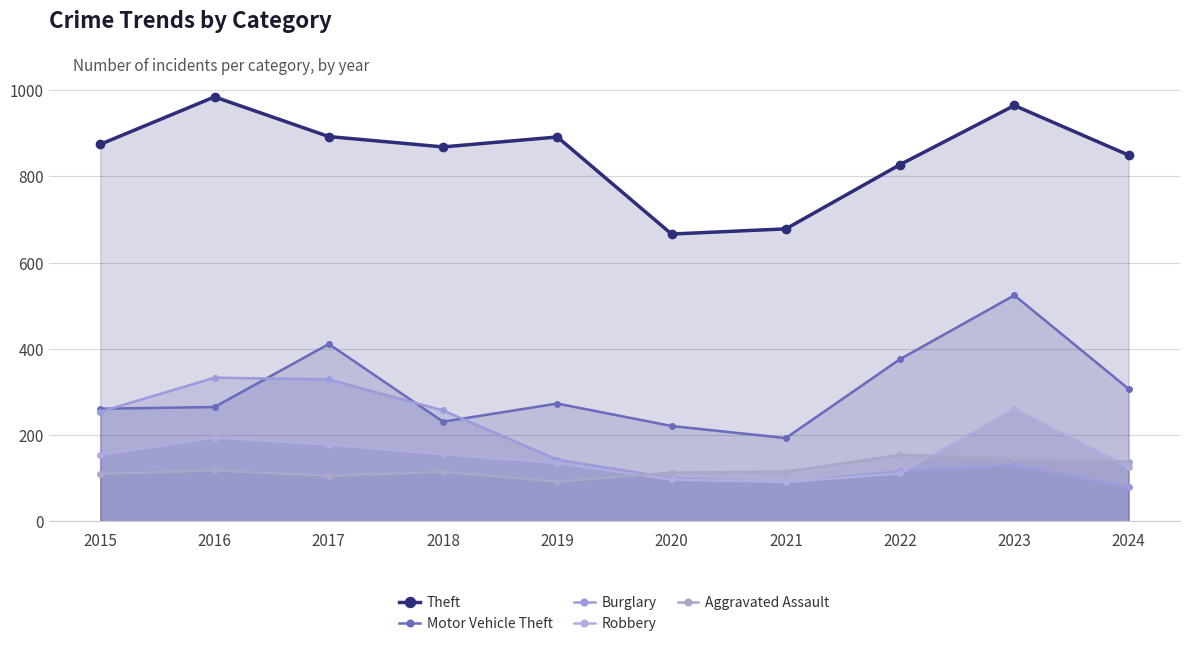

Reading left to right, list all the values displayed in this chart.

Theft: 874	984	892	868	891	666	678	827	964	849
Motor Vehicle Theft: 261	265	411	231	273	221	193	376	524	307
Burglary: 254	333	329	257	143	100	90	116	130	79
Robbery: 154	194	178	155	135	97	91	111	260	126
Aggravated Assault: 110	118	105	115	92	113	115	154	146	138